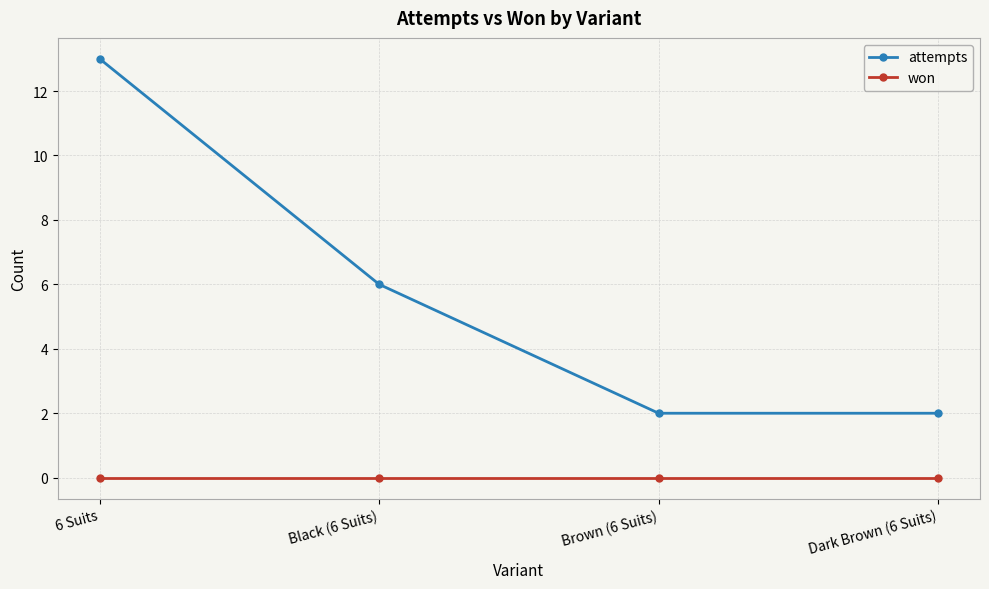

How many lines are shown in the chart?

2